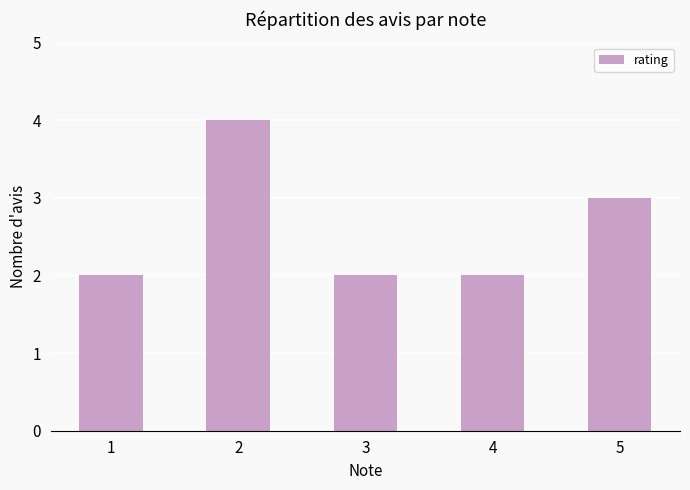

What is the sum of the values at 5 and 1?

5